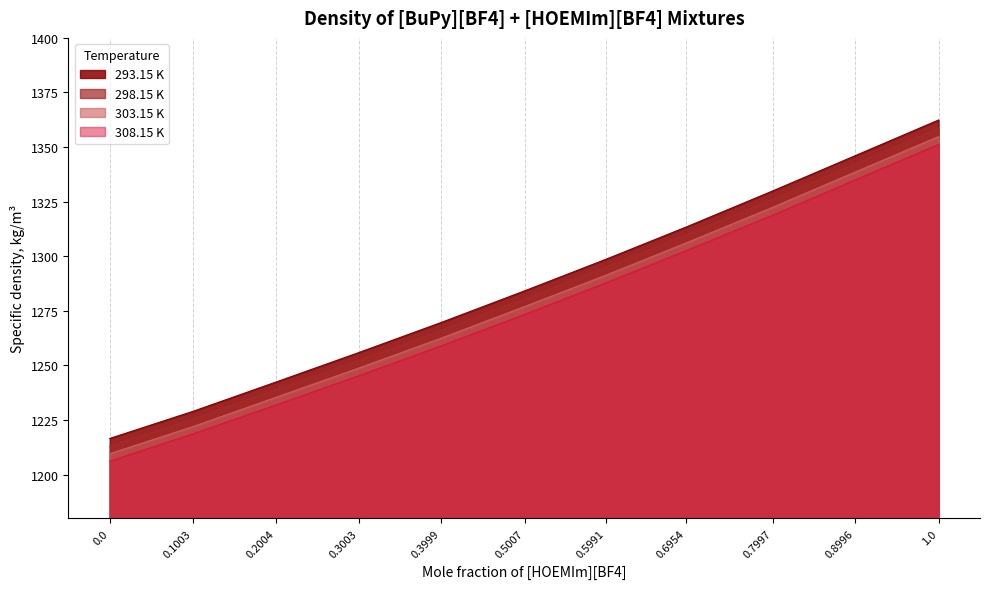

Where is 308.15 K nearest to the value 1278?

0.5007